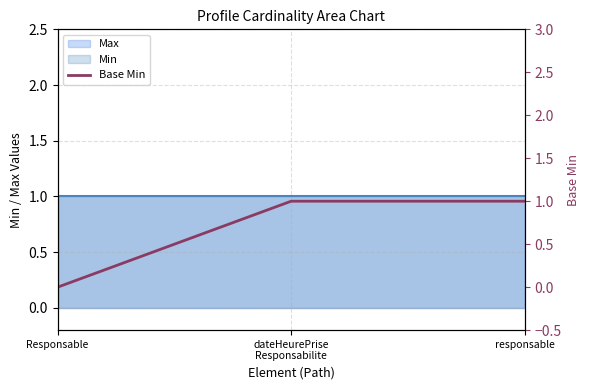

The value at Responsable is 0. True or false?

True